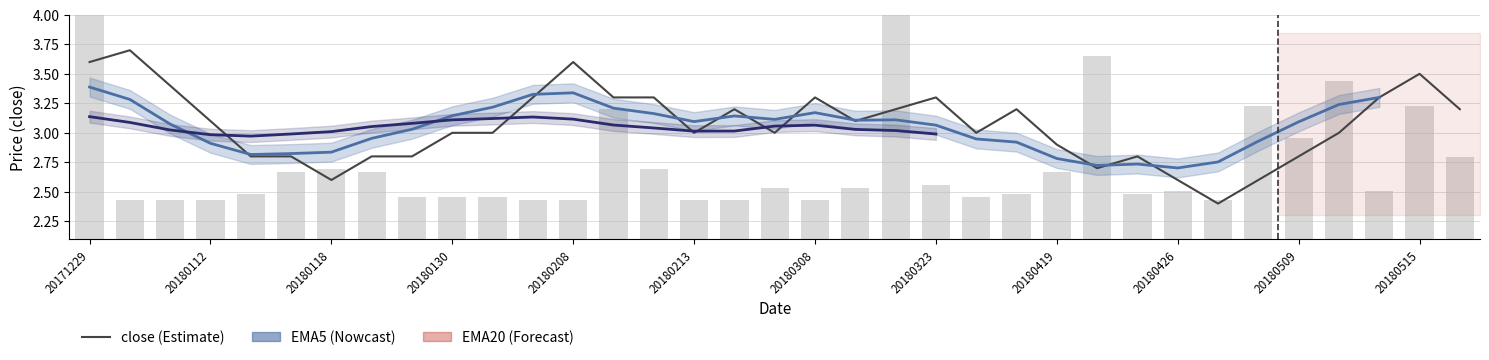

What is the minimum value for ema5?

2.7